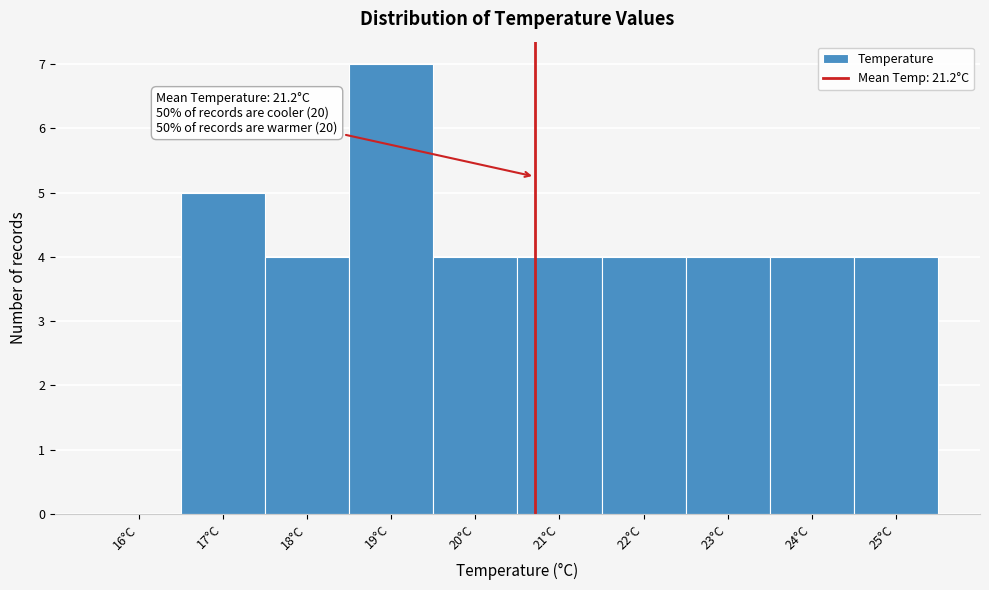

Reading left to right, transcribe all the data shown in this chart.

16°C=0	17°C=5	18°C=4	19°C=7	20°C=4	21°C=4	22°C=4	23°C=4	24°C=4	25°C=4